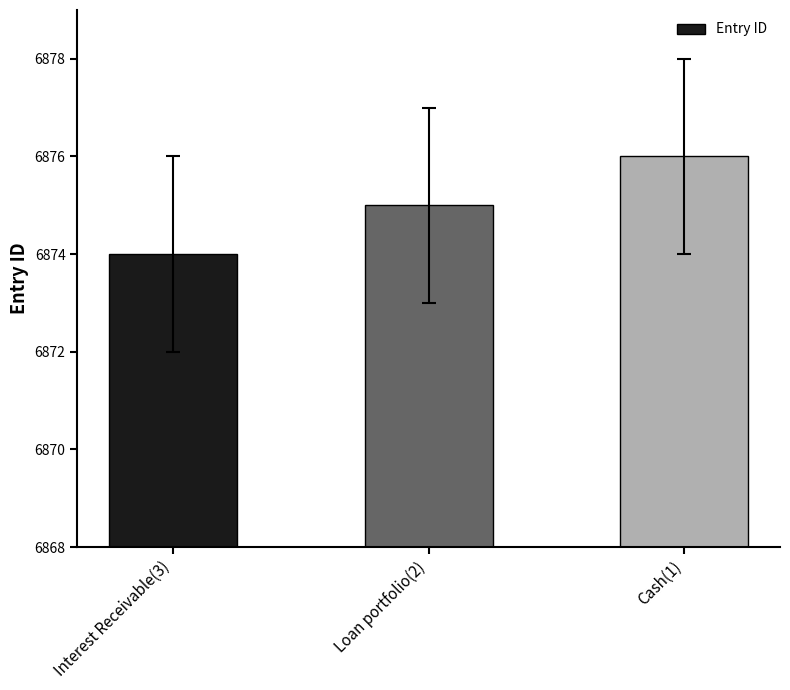

How many series are shown in this chart?

1